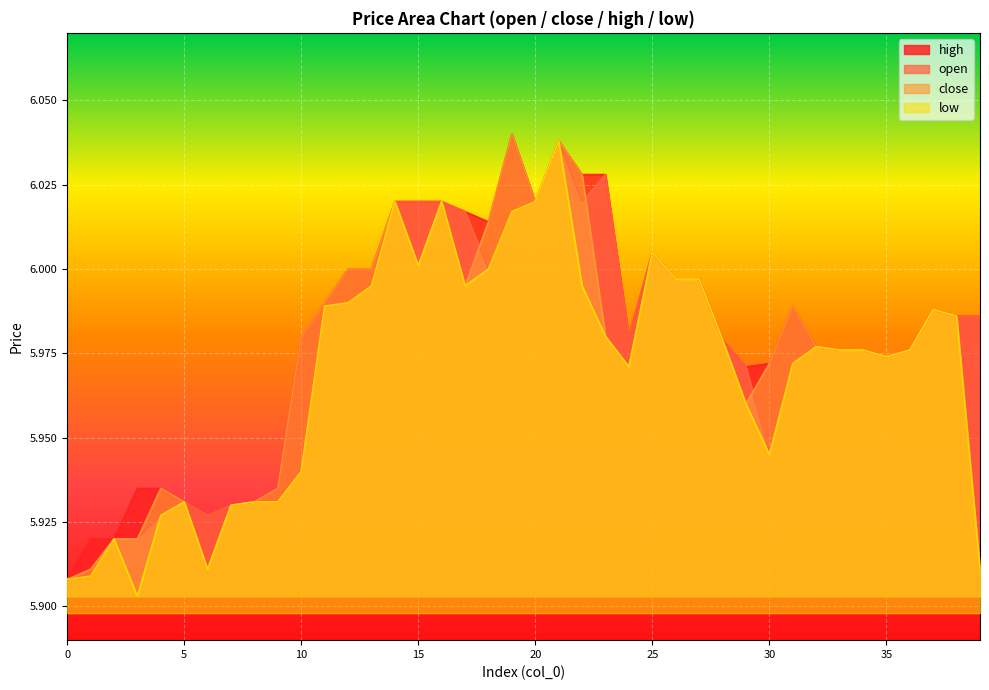

True or false: low and high cross at least once.

False